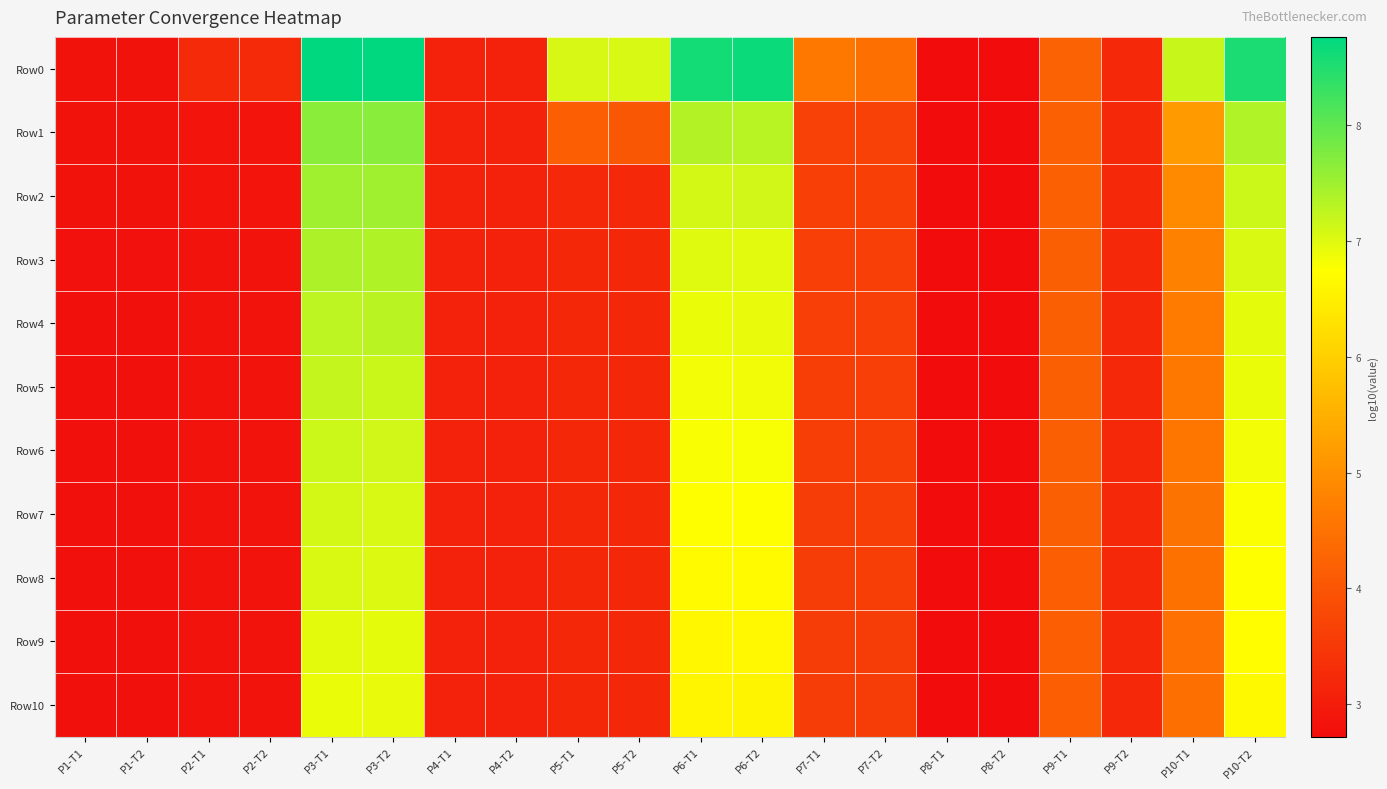

Which series has the largest range (max minus min)?

Row0